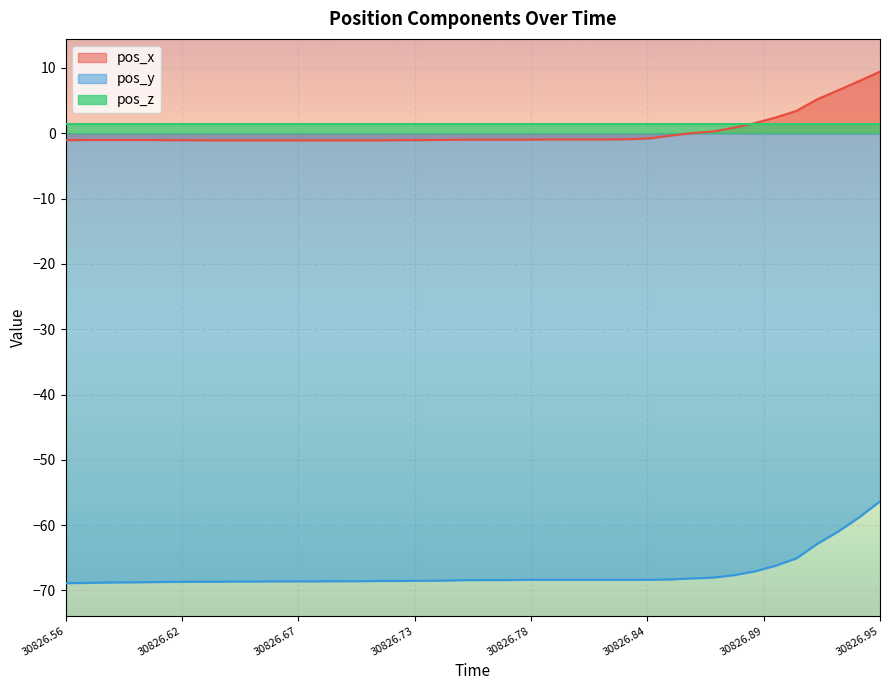

At which label does pos_y reach its minimum?

30826.56